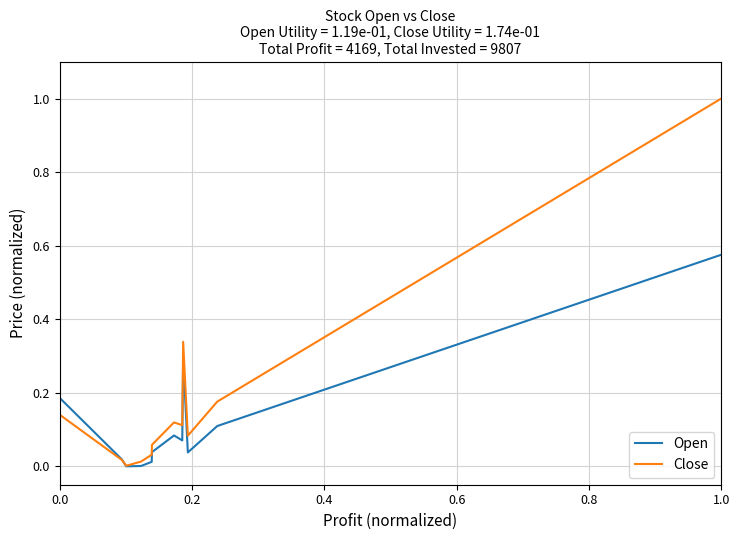

How many lines are shown in the chart?

2